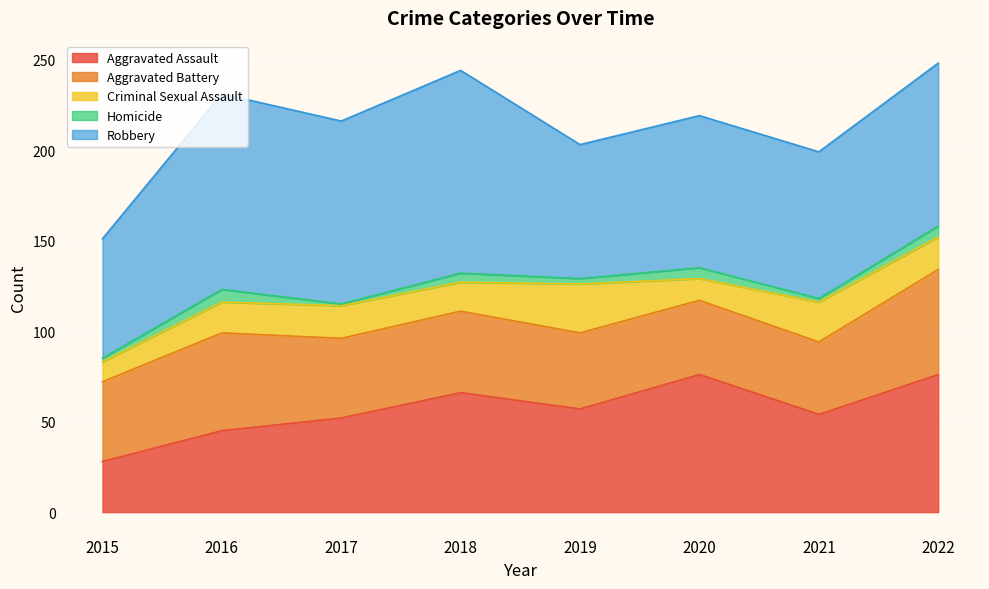

How many data points in Robbery are less than 90?

4